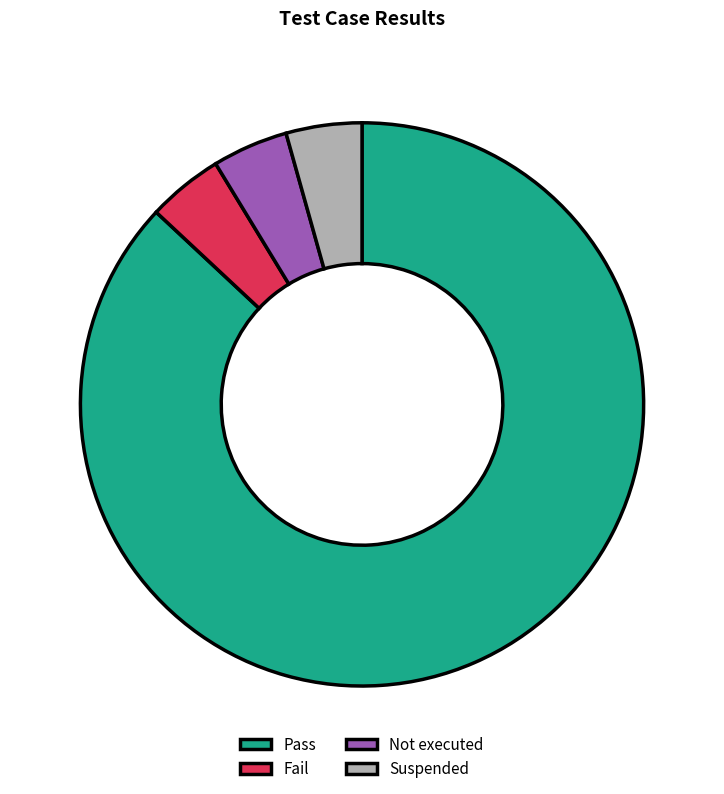

Between Pass and Fail, which is larger?

Pass